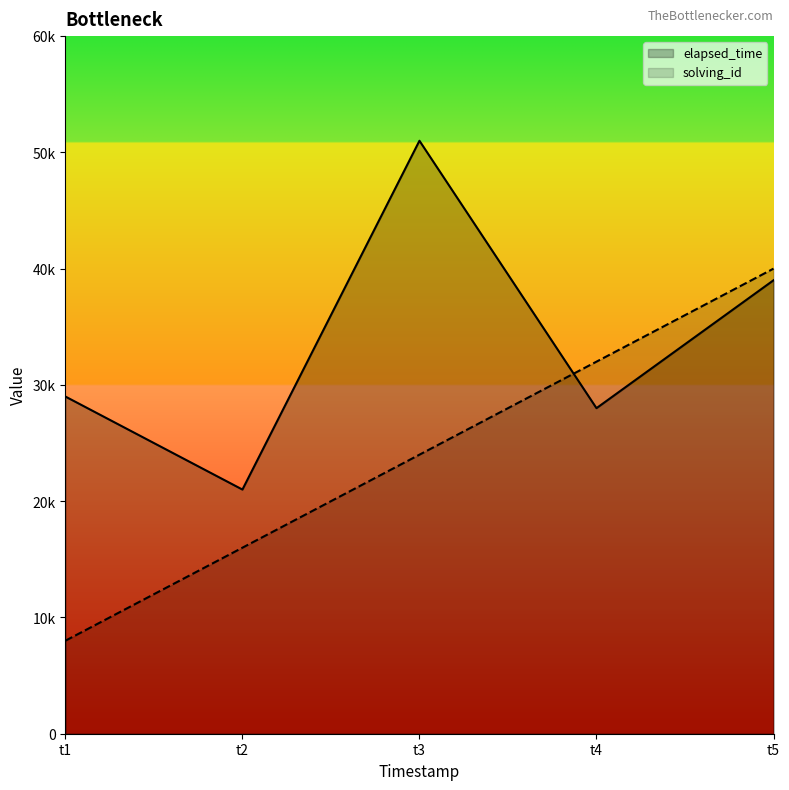

List the series in order of their overall mean, highest first.

elapsed_time, solving_id